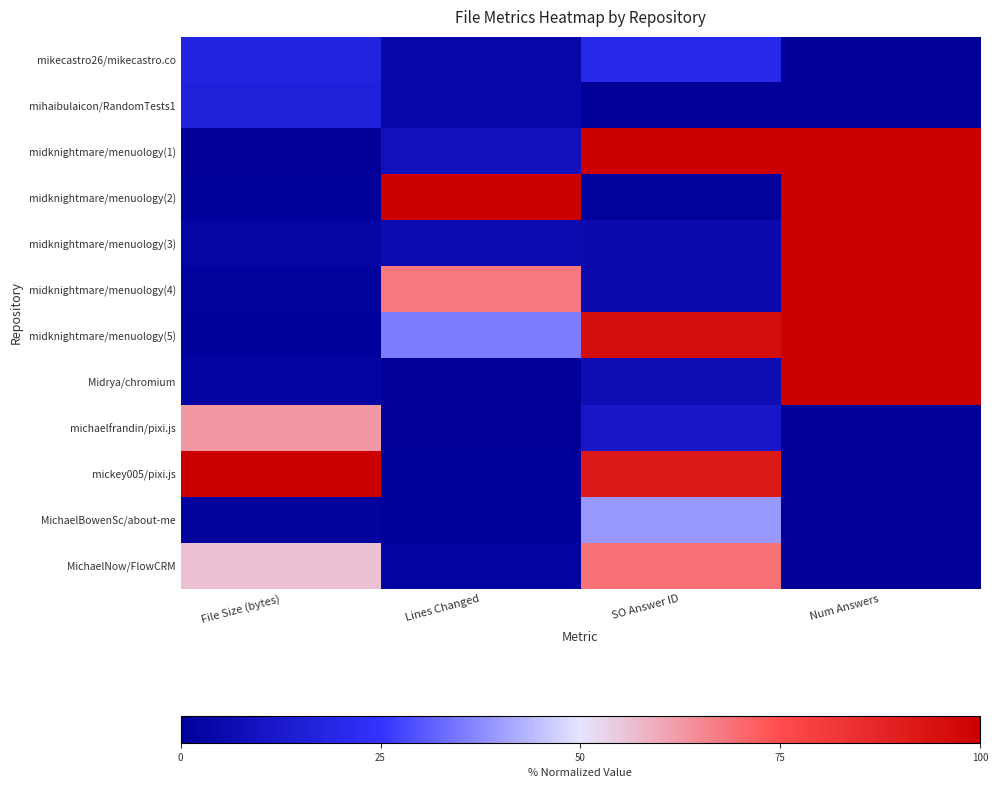

Reading left to right, what are all the values shown in this chart?

mikecastro26/mikecastro.co: File Size (bytes)=17.6	Lines Changed=4.6	SO Answer ID=19.8	Num Answers=0.0
mihaibulaicon/RandomTests1: File Size (bytes)=16.2	Lines Changed=3.5	SO Answer ID=0.0	Num Answers=0.0
midknightmare/menuology(1): File Size (bytes)=0.0	Lines Changed=8.6	SO Answer ID=100.0	Num Answers=100.0
midknightmare/menuology(2): File Size (bytes)=0.6	Lines Changed=100.0	SO Answer ID=1.2	Num Answers=100.0
midknightmare/menuology(3): File Size (bytes)=2.8	Lines Changed=5.6	SO Answer ID=5.1	Num Answers=100.0
midknightmare/menuology(4): File Size (bytes)=1.0	Lines Changed=67.9	SO Answer ID=5.1	Num Answers=100.0
midknightmare/menuology(5): File Size (bytes)=0.4	Lines Changed=35.2	SO Answer ID=95.6	Num Answers=100.0
Midrya/chromium: File Size (bytes)=2.5	Lines Changed=0.0	SO Answer ID=7.3	Num Answers=100.0
michaelfrandin/pixi.js: File Size (bytes)=62.7	Lines Changed=0.0	SO Answer ID=11.6	Num Answers=0.0
mickey005/pixi.js: File Size (bytes)=100.0	Lines Changed=0.6	SO Answer ID=91.7	Num Answers=0.0
MichaelBowenSc/about-me: File Size (bytes)=1.2	Lines Changed=0.6	SO Answer ID=39.5	Num Answers=0.0
MichaelNow/FlowCRM: File Size (bytes)=56.0	Lines Changed=2.1	SO Answer ID=69.0	Num Answers=0.0